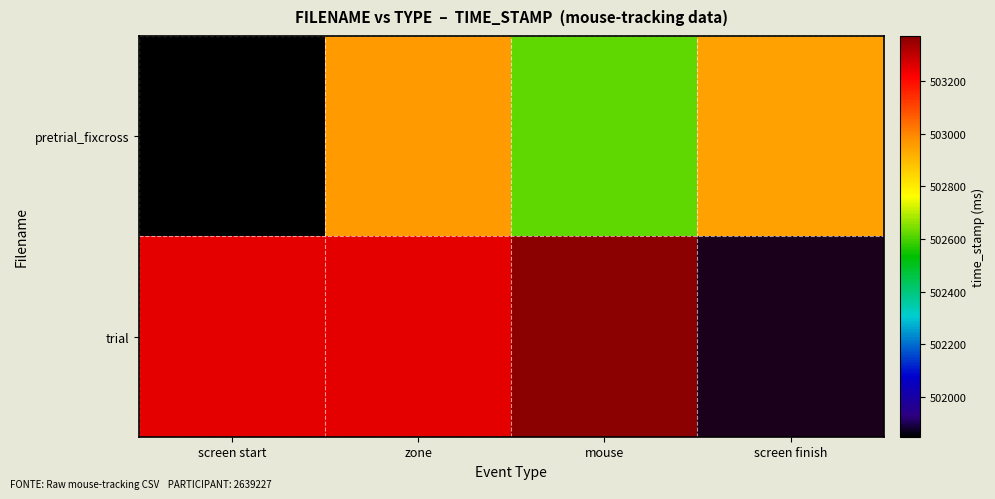

What is the sum of all pretrial_fixcross values?

2010371.3